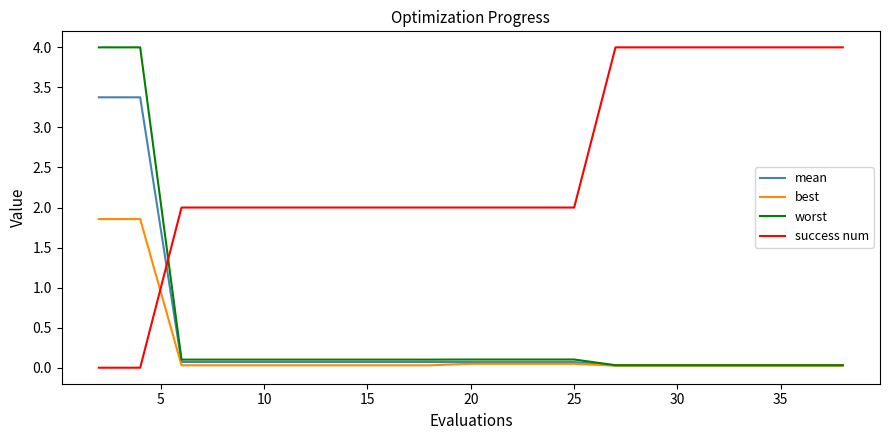

True or false: worst and success num cross at least once.

True